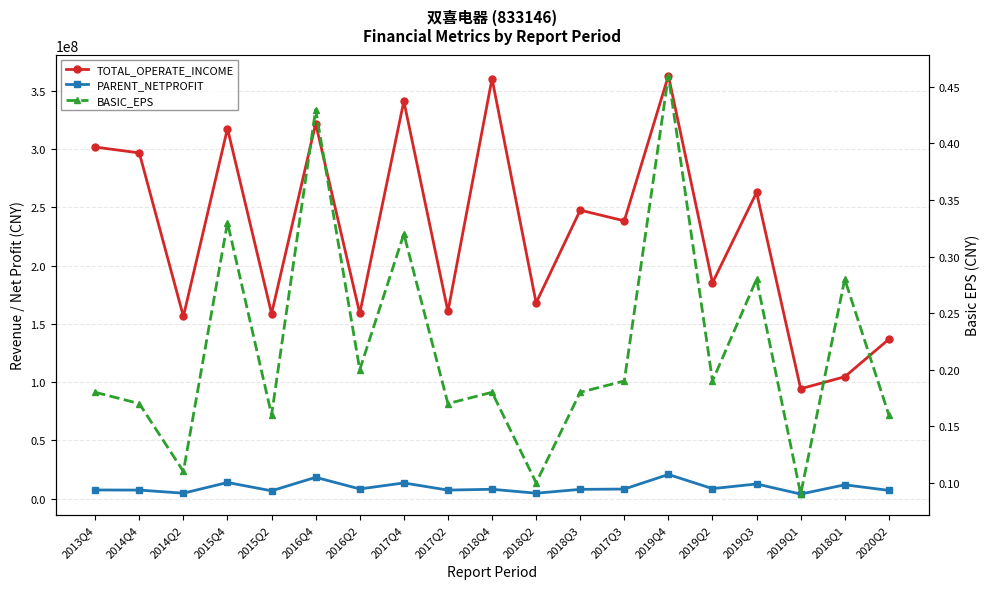

Which series changed the most between 2017Q2 and 2019Q3?

TOTAL_OPERATE_INCOME